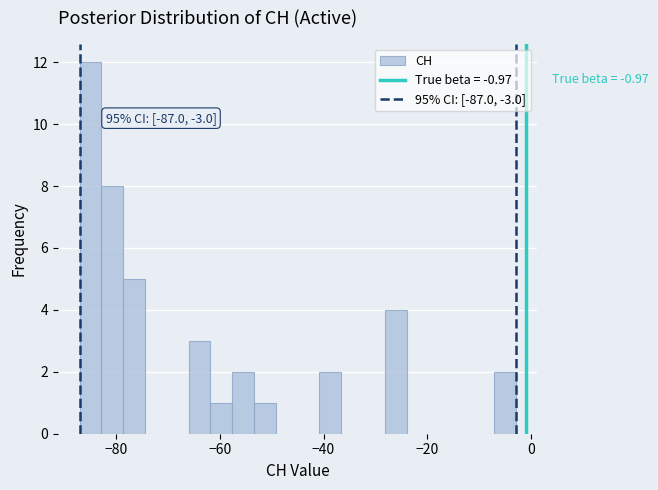

Around what value on the x-axis is the tallest bar? Give the approximate position of its centre, as read against the axis.

-84